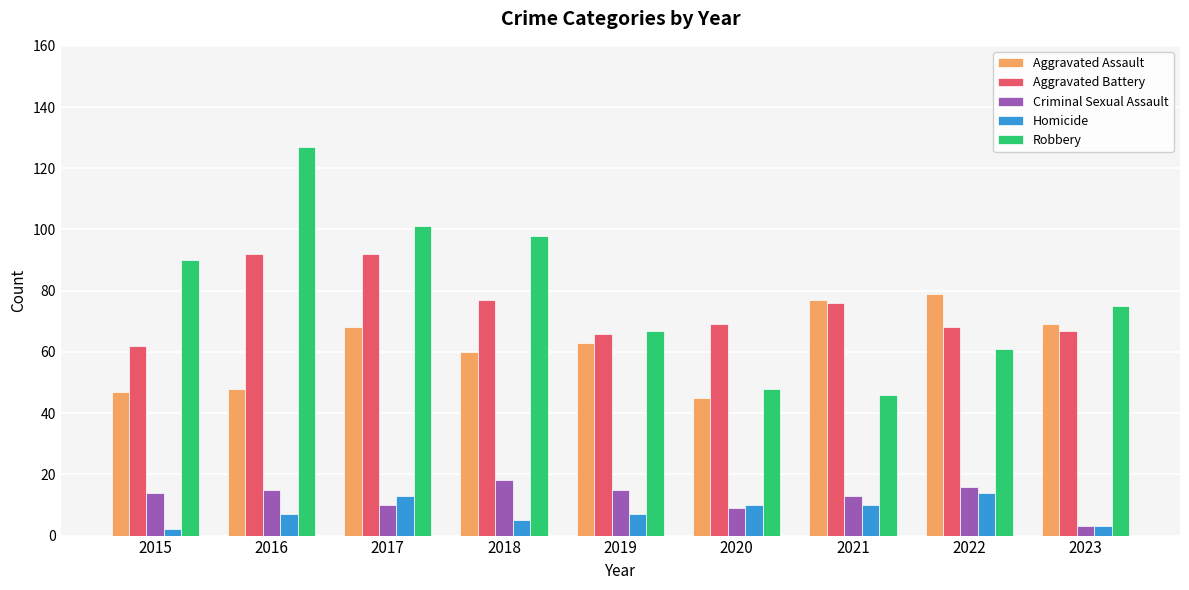

What is the difference between the highest and lowest values at 2019?

60